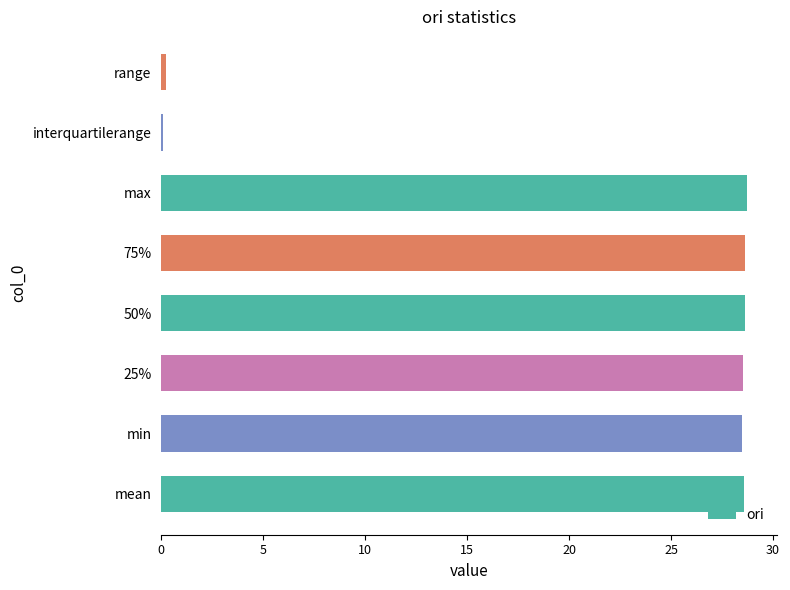

What is the maximum value shown in the chart?

28.7